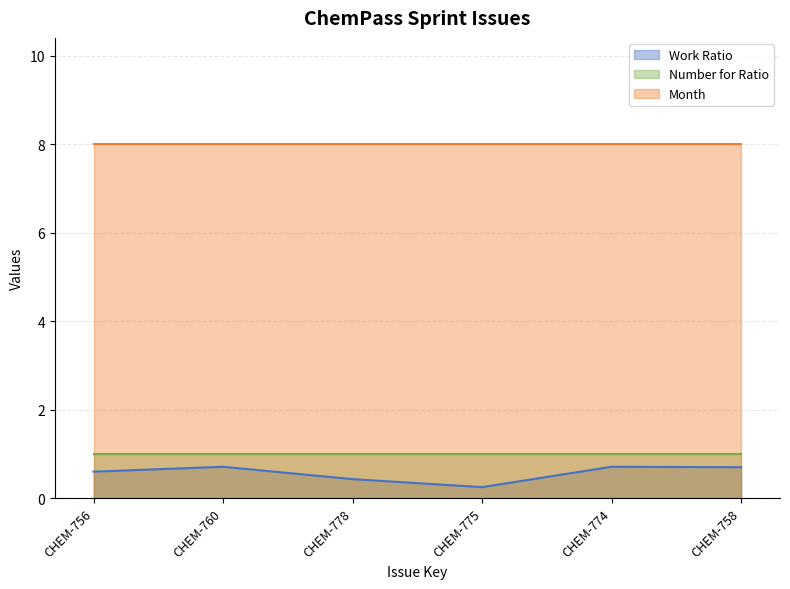

What is the value of the Number for Ratio point at the 5th from the left?

1.0